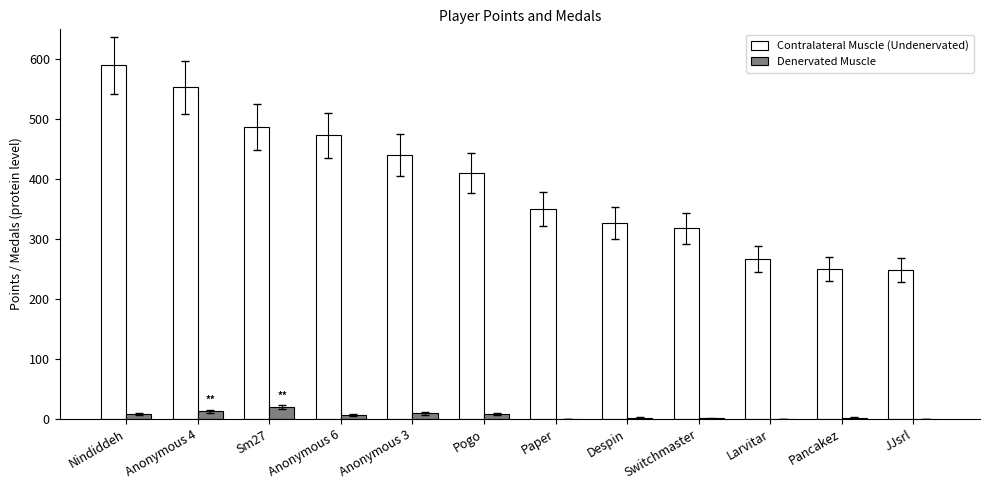

How many groups of bars are there?

12